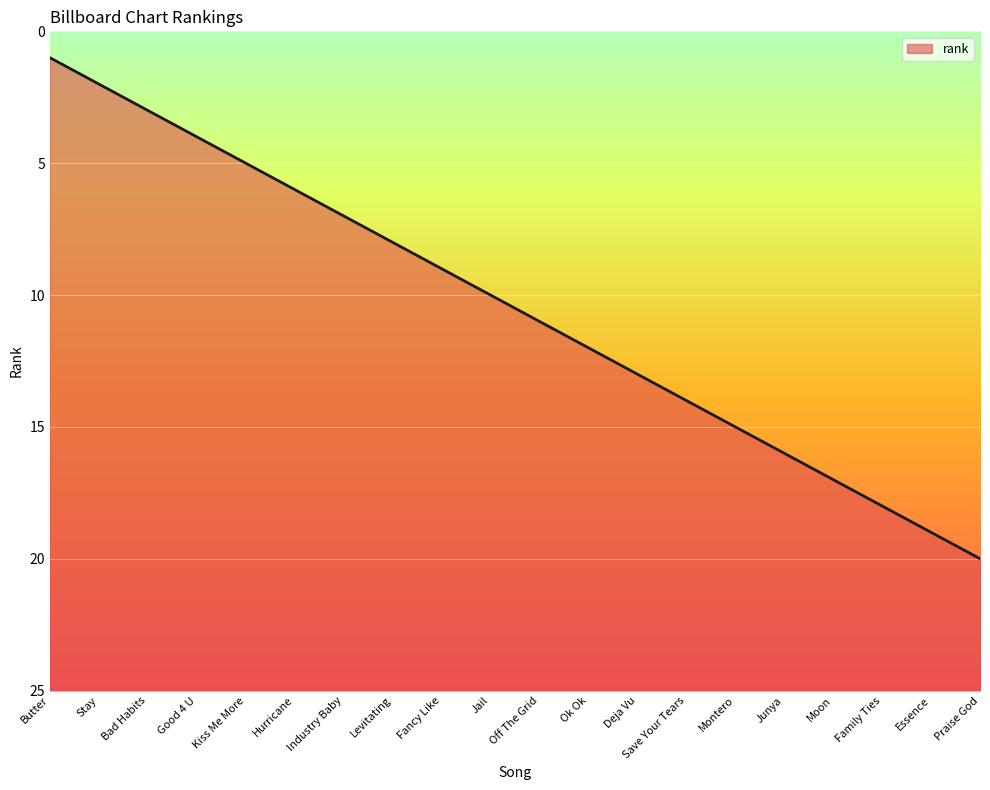

What is the label of the 10th point from the left?

Jail